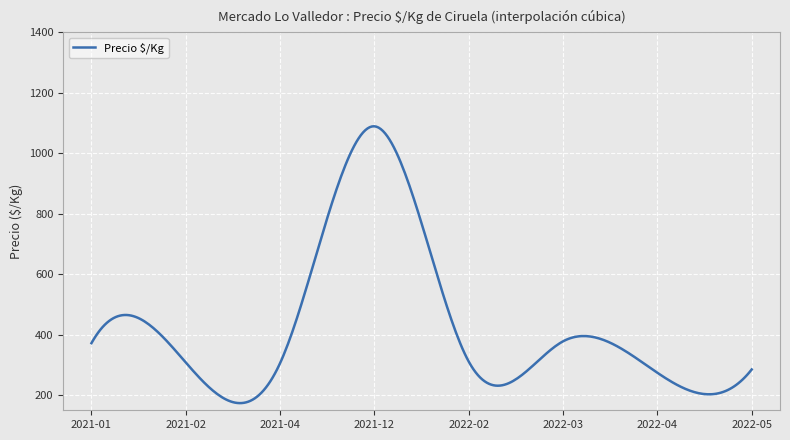

What is the smallest value displayed?

173.7